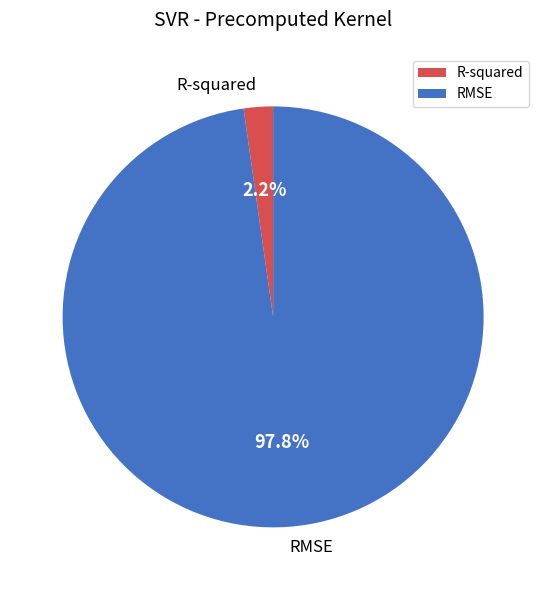

To the nearest percent, what percentage of the pie is RMSE?

98%